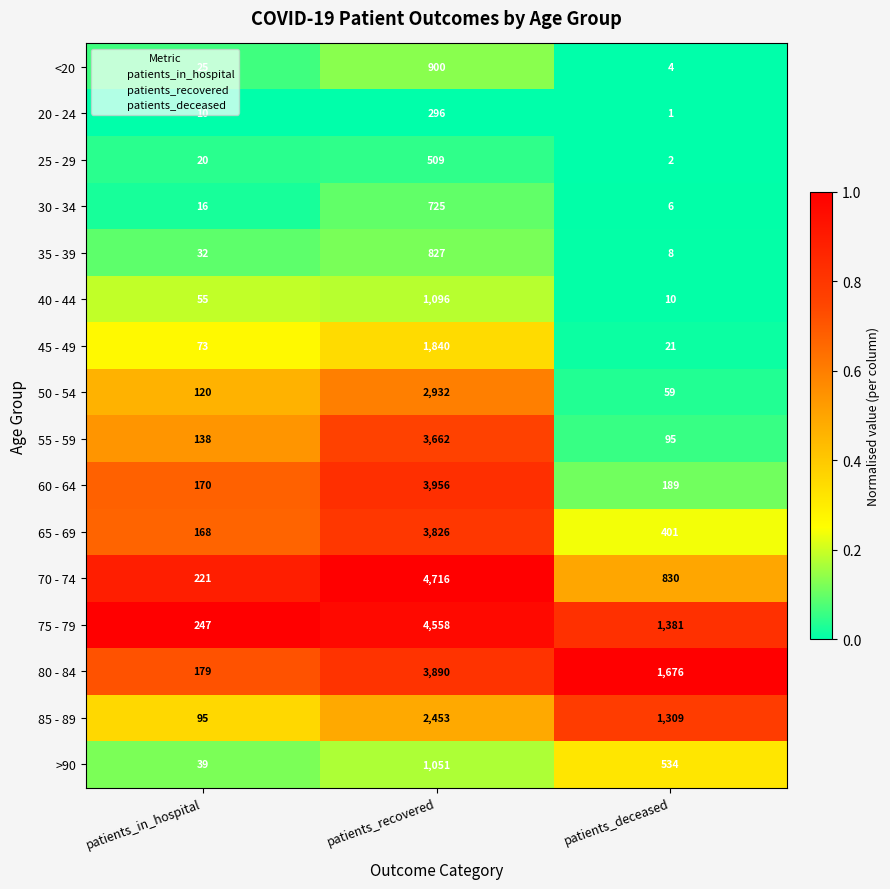

At which category is the sum across all series the highest?

patients_recovered